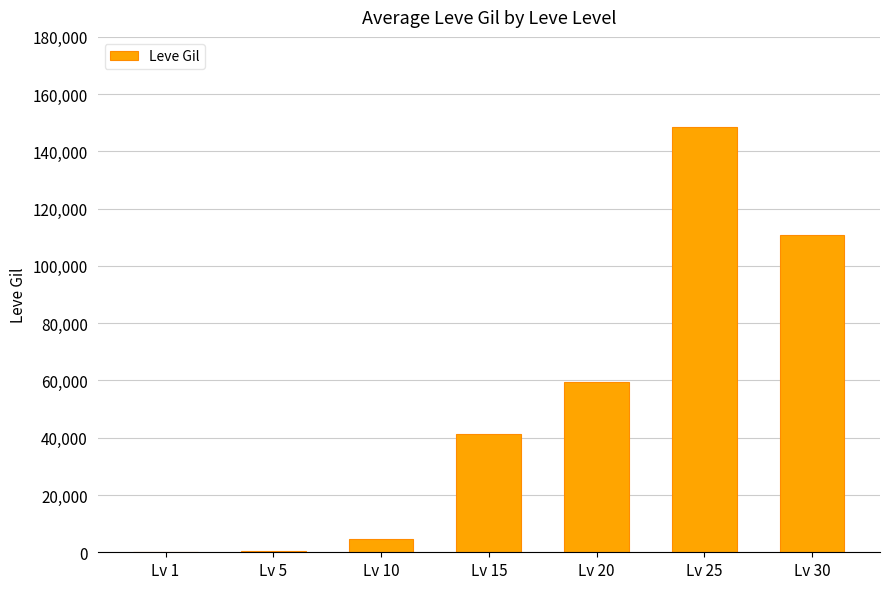

How many distinct data groups are displayed?

1